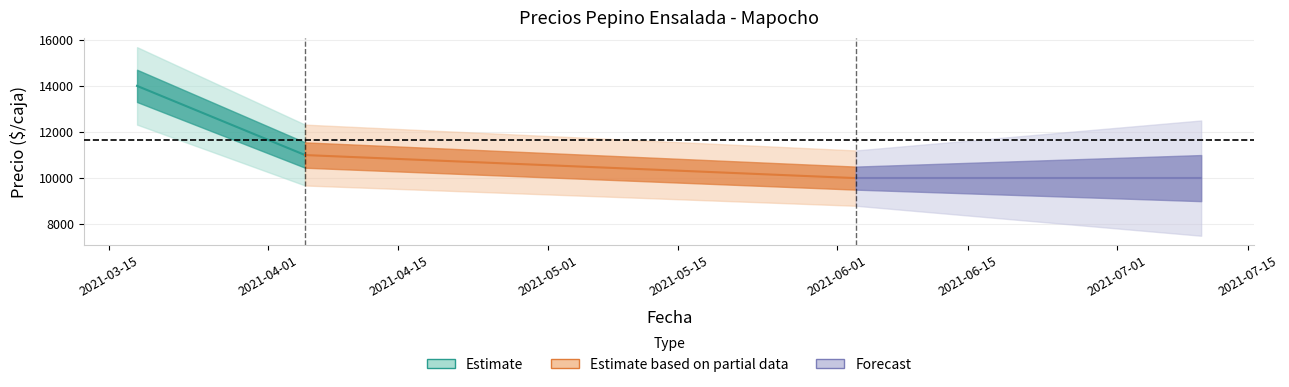

At which category is the sum across all series the highest?

2021-03-18